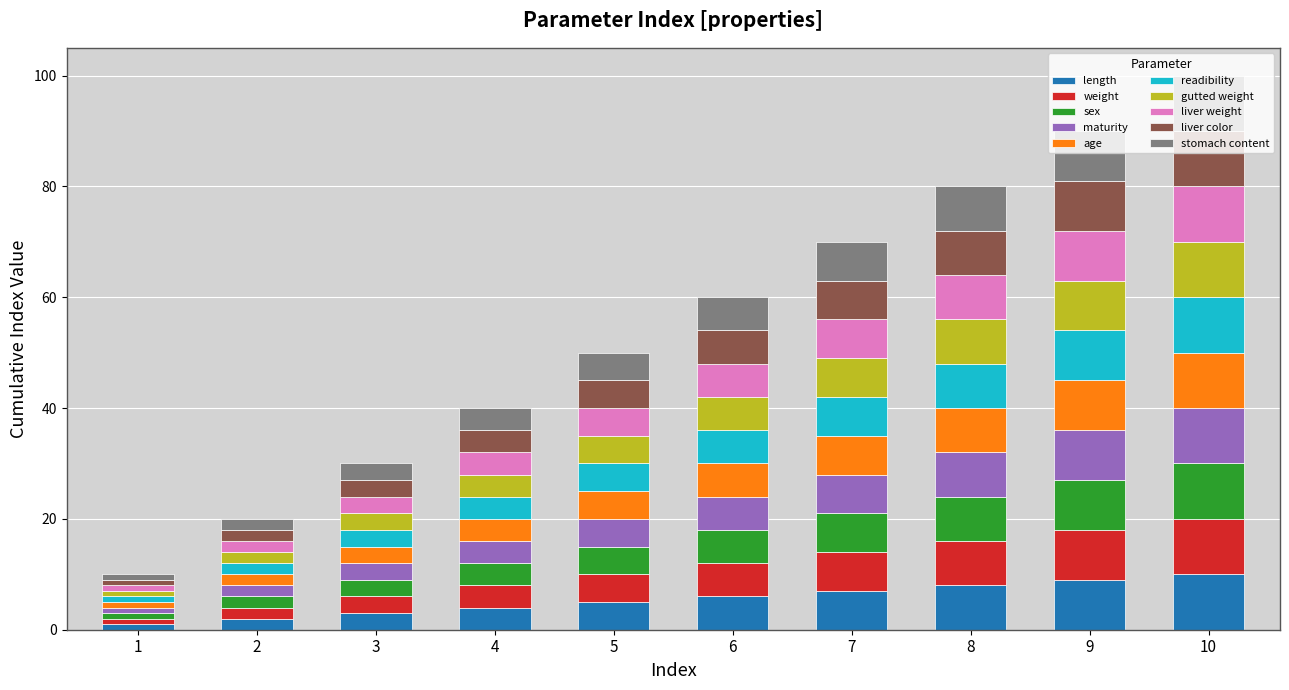

What is the sum of all length values?

55